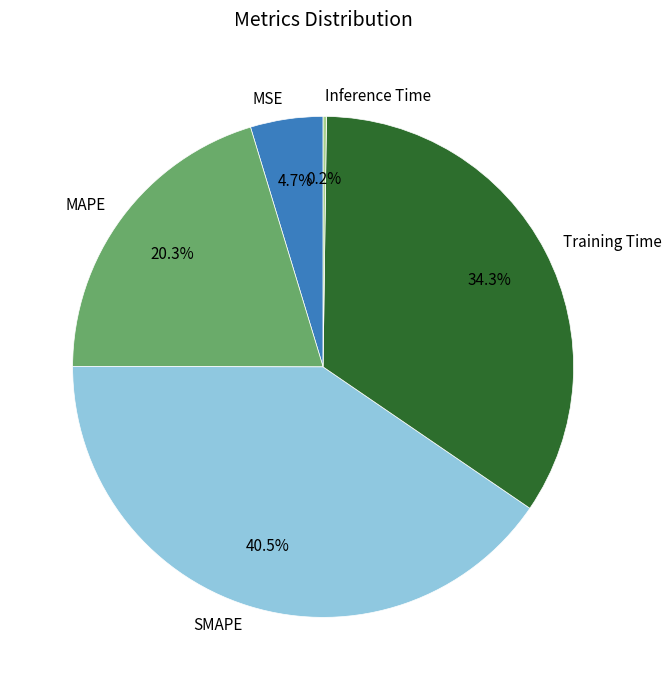

To the nearest percent, what portion does MSE represent?

5%